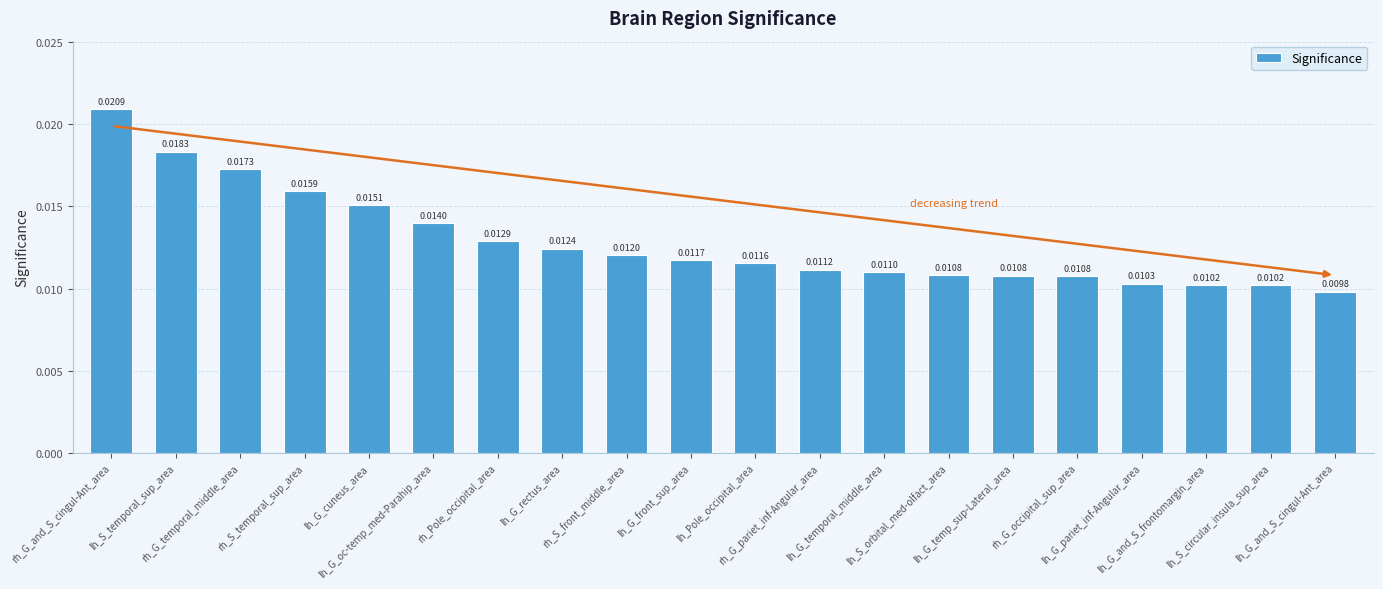

Does the chart contain stacked bars?

No